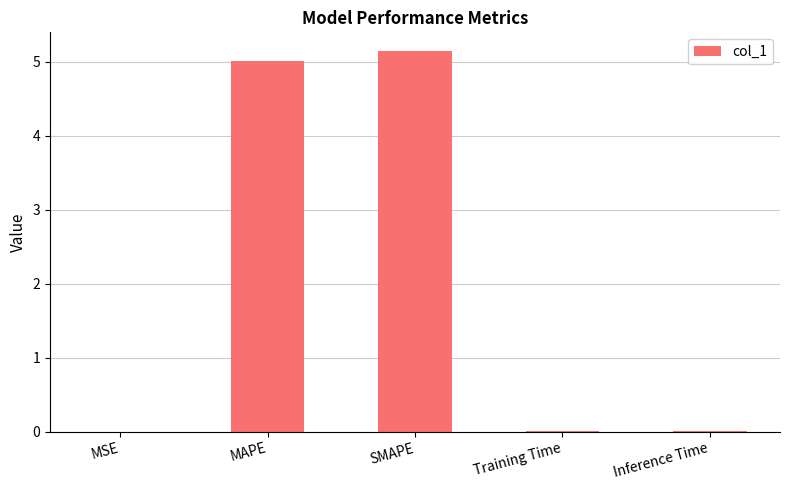

What is the maximum value shown in the chart?

5.1